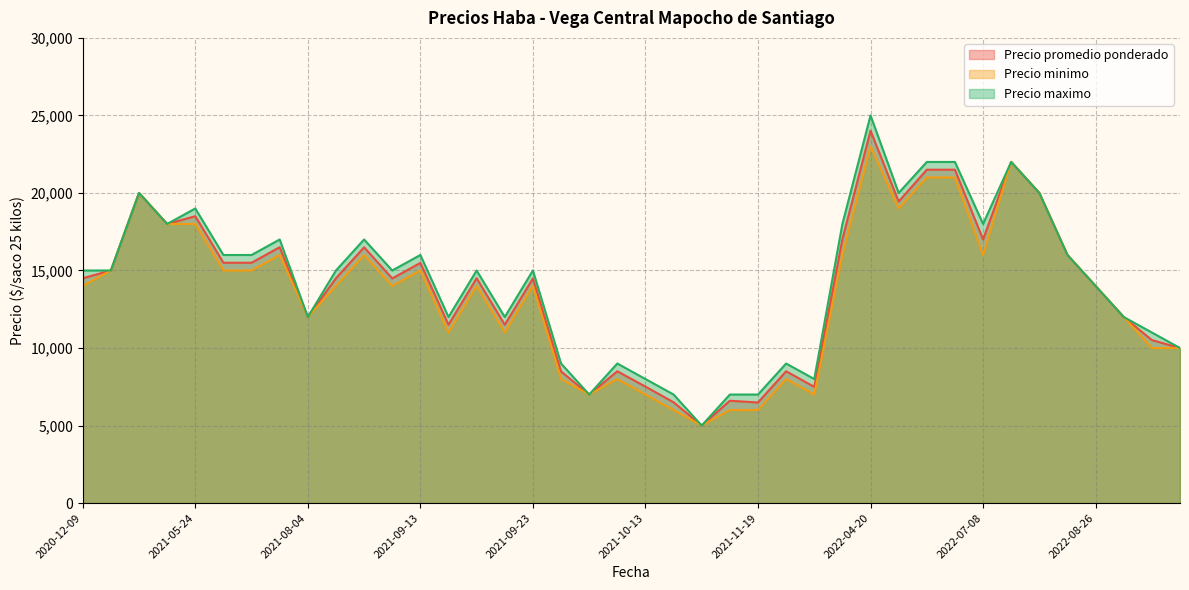

The value of Precio maximo at 2021-10-22 is 7000. True or false?

True